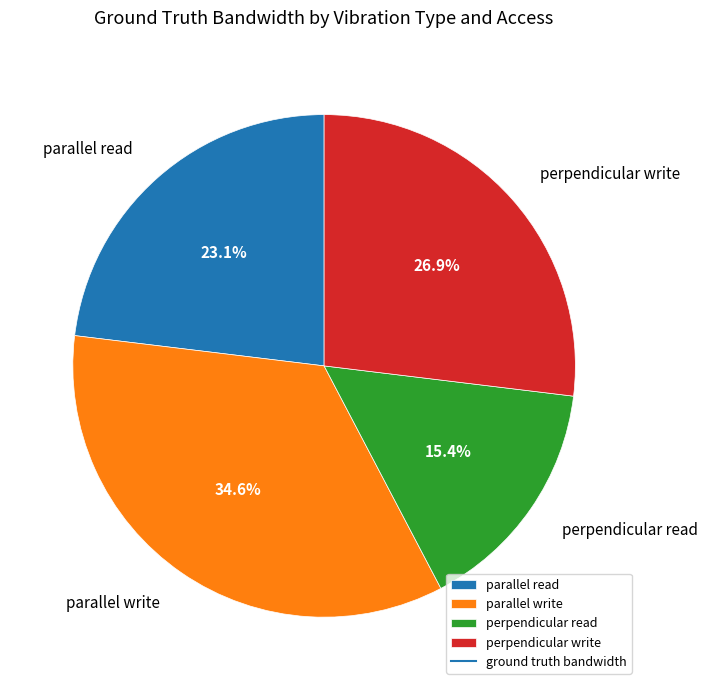

Does any single category account for the majority?

No